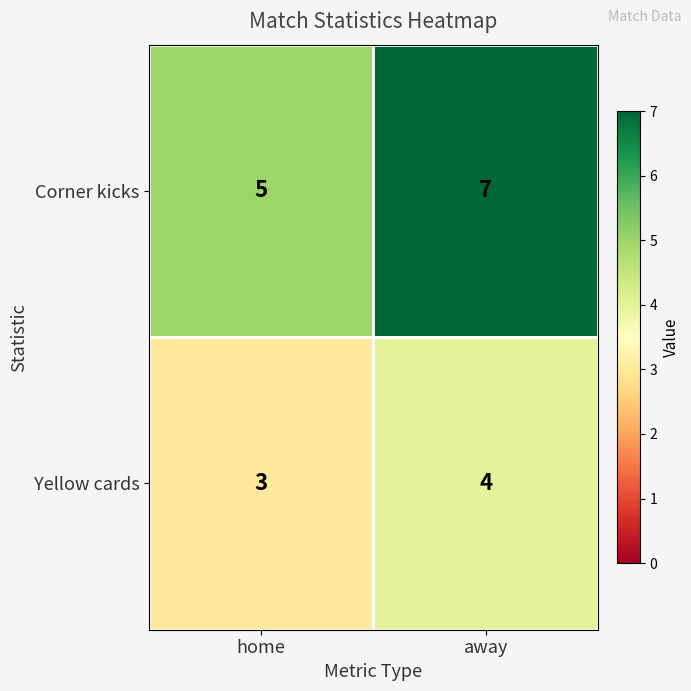

At which label does Corner kicks reach its minimum?

home